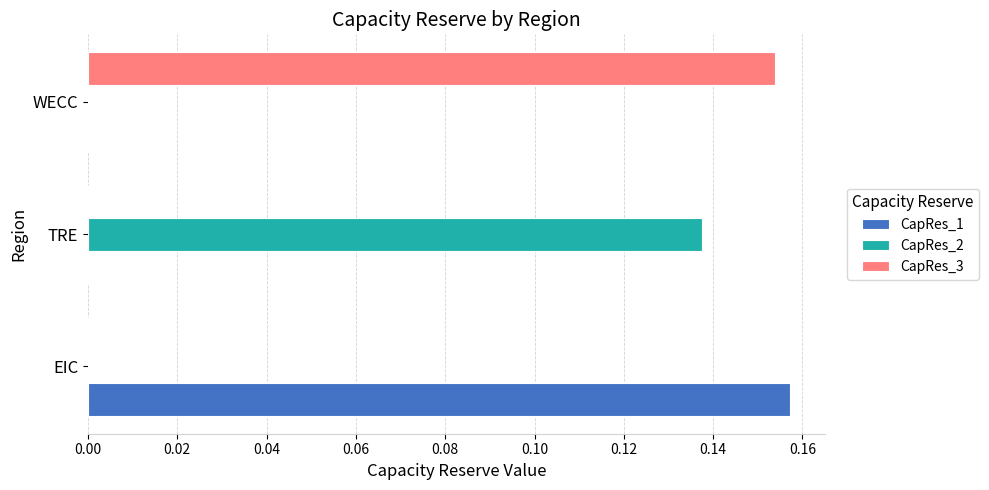

How many series are shown in this chart?

3